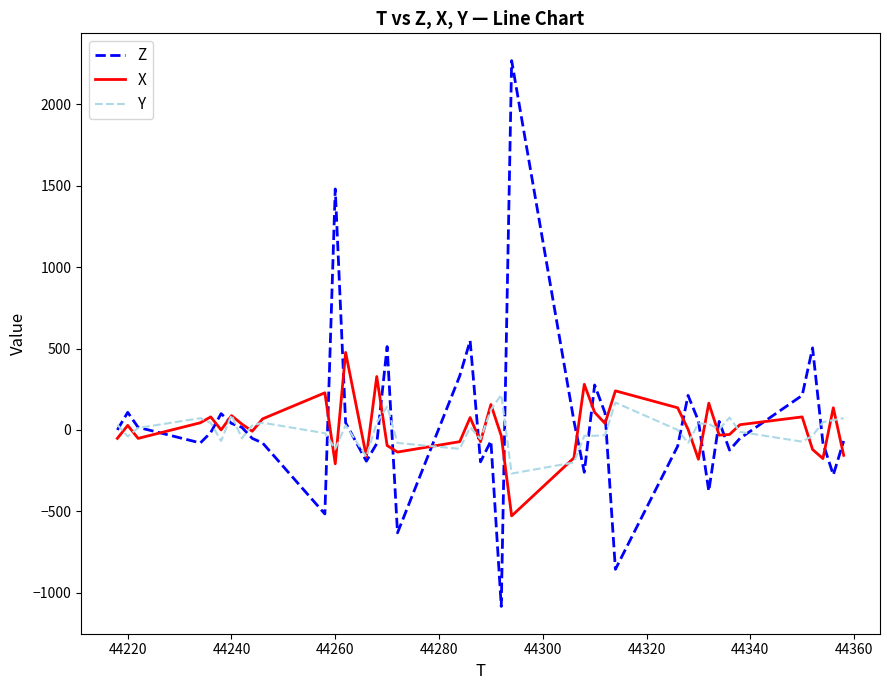

What is the smallest value displayed?

-1084